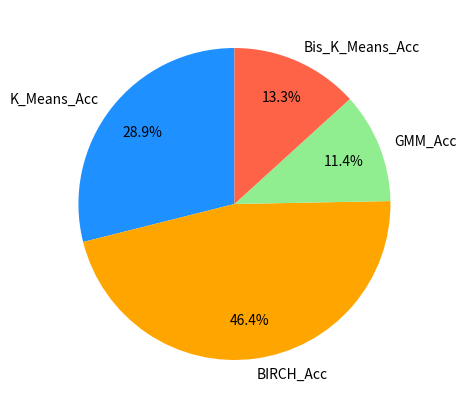

What is the ratio of the value at GMM_Acc to the value at K_Means_Acc?

0.4